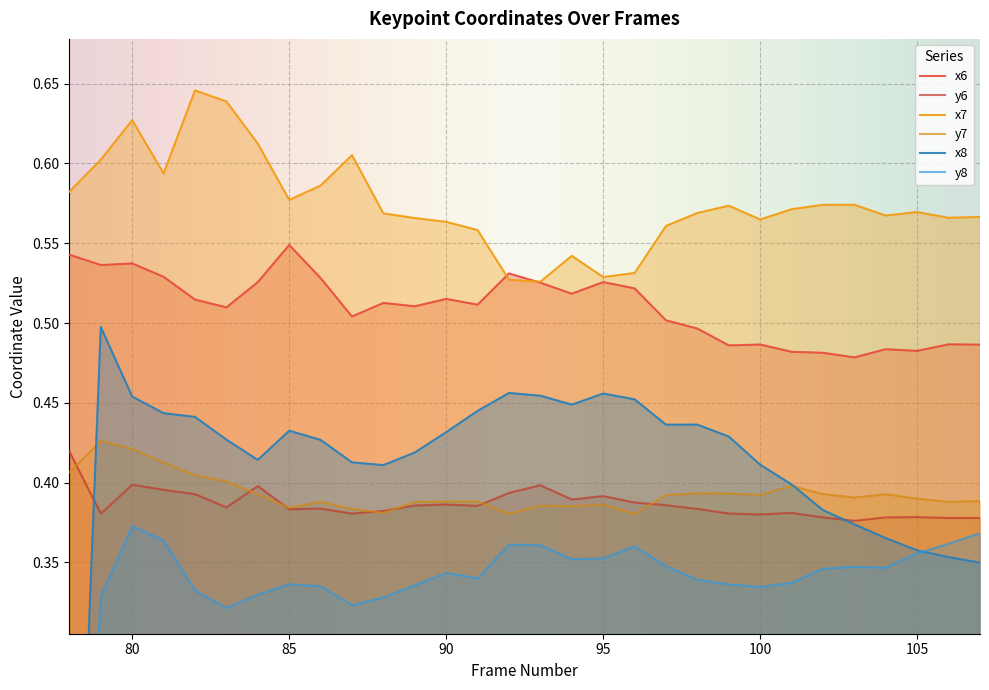

How many interior local peaks does the y7 series have?

8